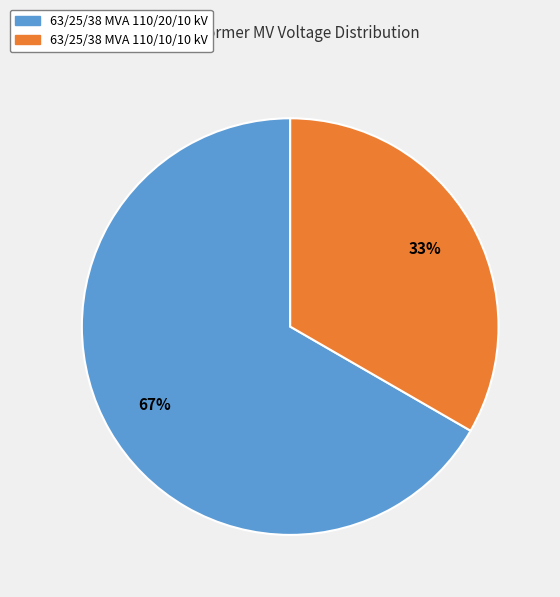

Is it true that 63/25/38 MVA 110/20/10 kV is 75% of the pie?

False